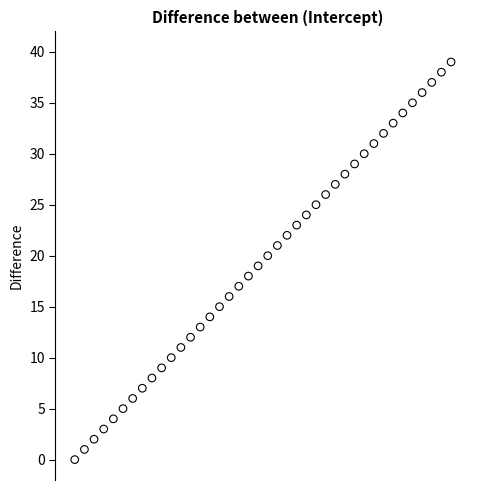

What is the range of Y values (max minus min)?

39